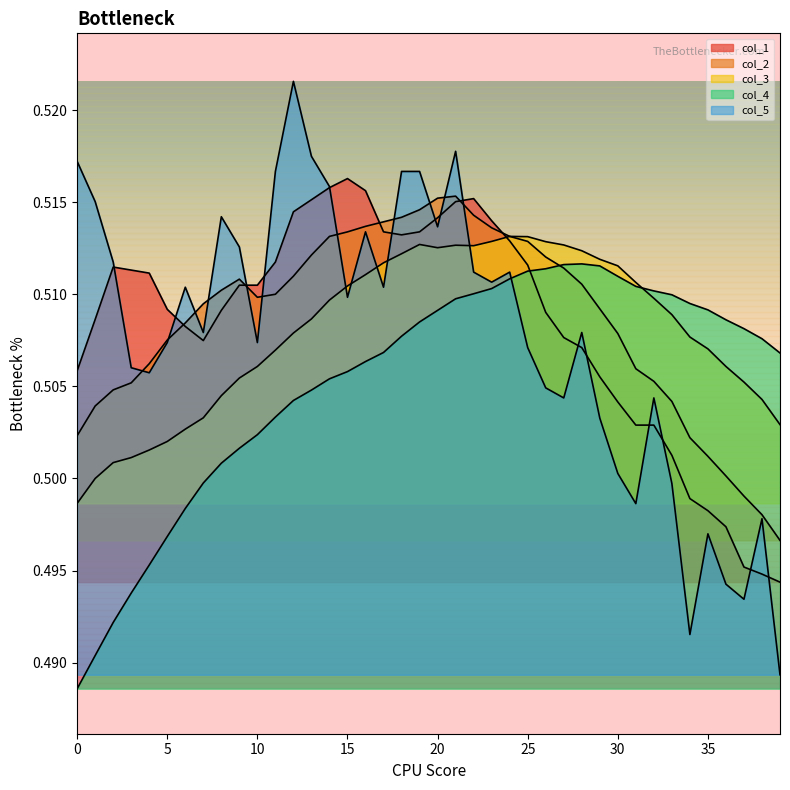

In col_3, how many points are lower than both neighbors (excluding endpoints)?

2